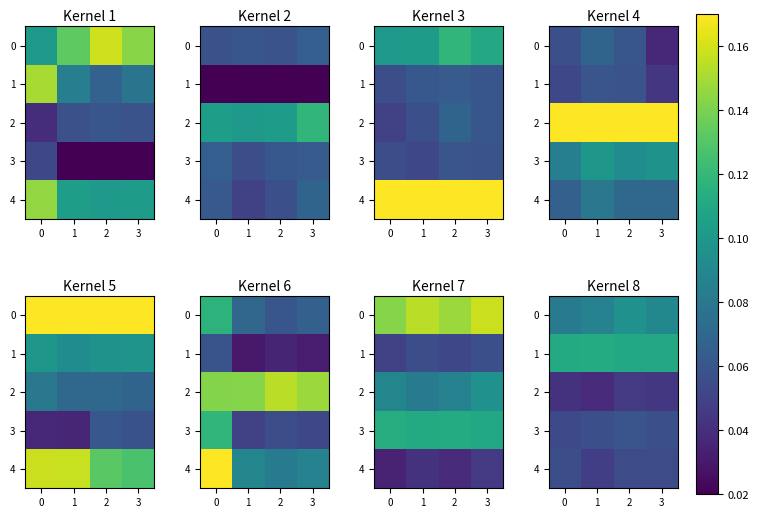

At 1, list the series in order from largest to smallest.

1, 0, 3, 4, 2